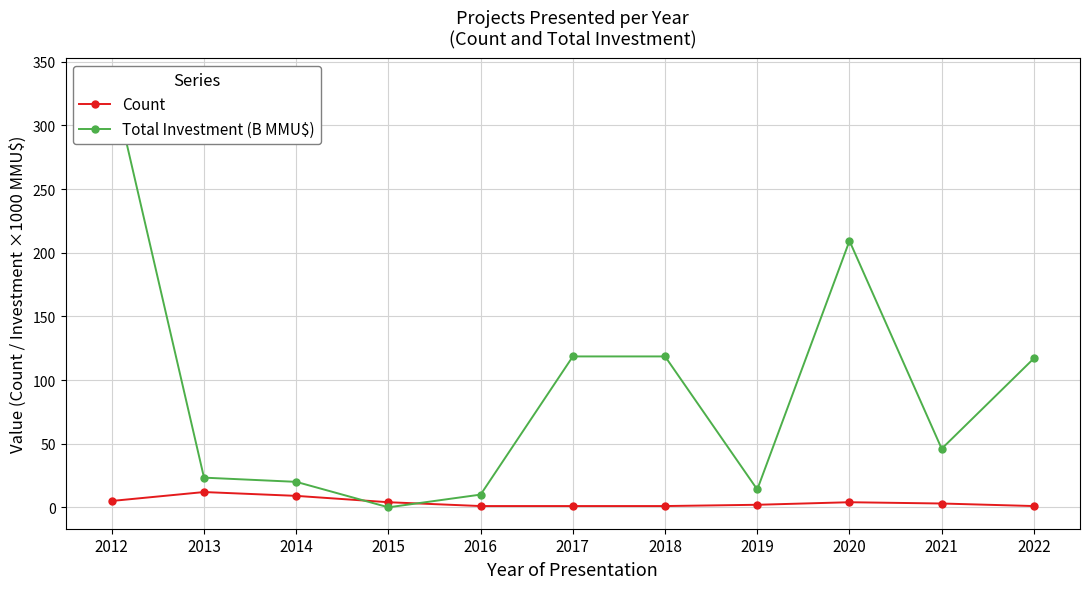

At which label is Count closest to 6?

2012